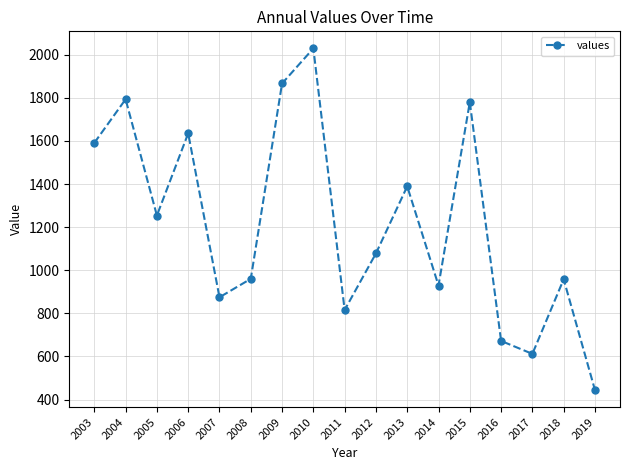

Is it true that the value at 2011 is 1443.9?

False